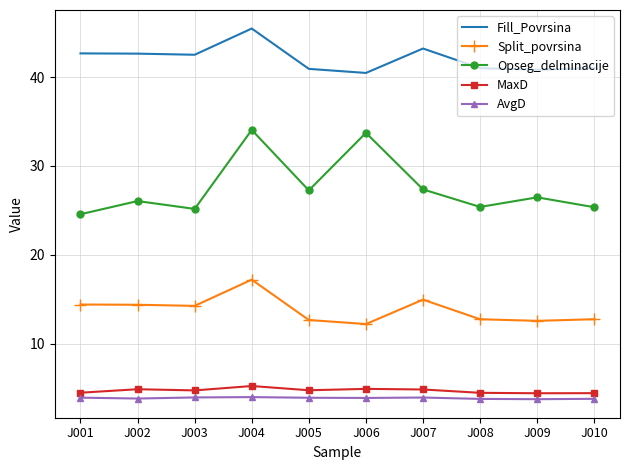

What is the minimum value shown in the chart?

3.7